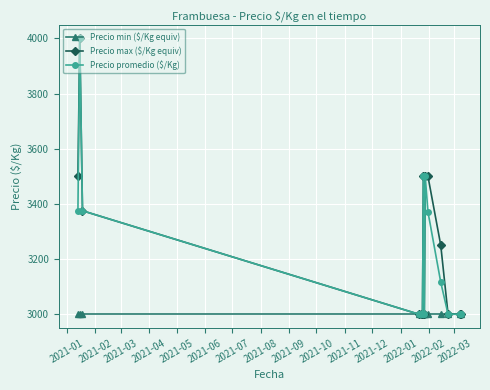

True or false: Precio promedio ($/Kg) has more than 0 points higher than both neighbors.

True